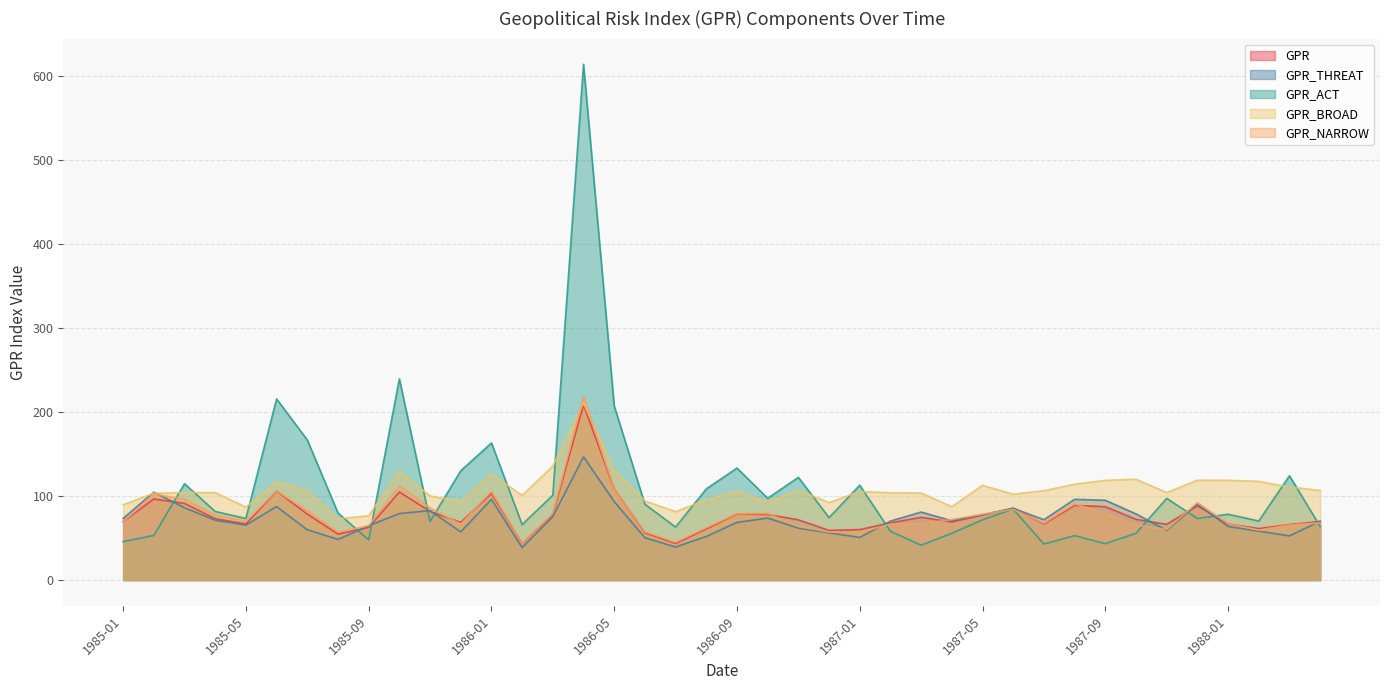

Which series has the widest spread of values?

GPR_ACT